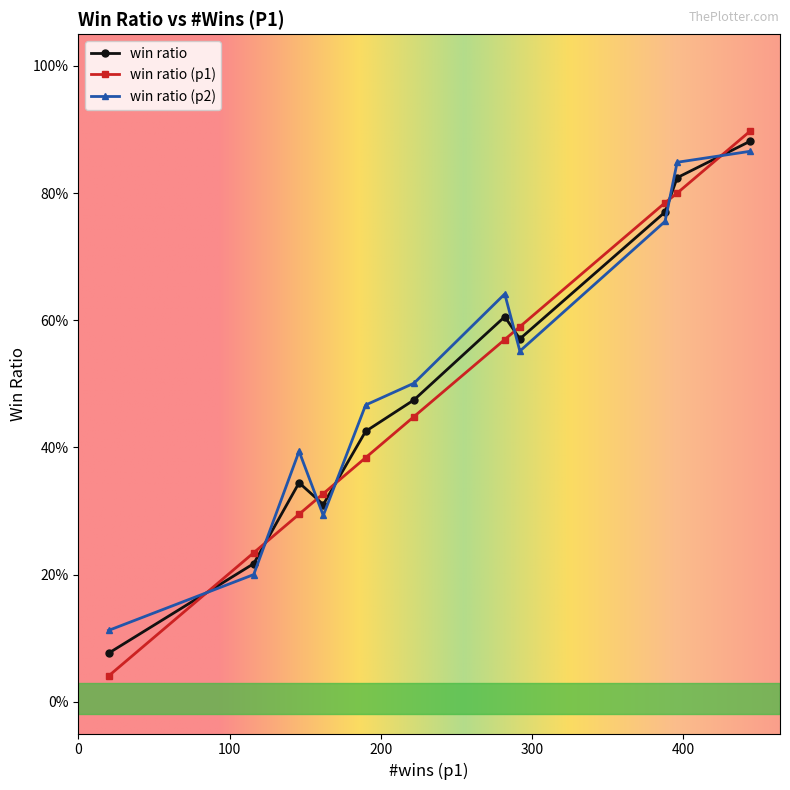

Reading left to right, list all the values displayed in this chart.

win ratio: npc=0.9	abs_taebo=0.8	ho=0.8	kinai=0.6	blue_bird=0.6	poscat=0.5	transfer=0.4	maru=0.3	drop_bot=0.3	big=0.2	keai=0.1
win ratio (p1): npc=0.9	abs_taebo=0.8	ho=0.8	kinai=0.6	blue_bird=0.6	poscat=0.4	transfer=0.4	maru=0.3	drop_bot=0.3	big=0.2	keai=0.0
win ratio (p2): npc=0.9	abs_taebo=0.8	ho=0.8	kinai=0.6	blue_bird=0.6	poscat=0.5	transfer=0.5	maru=0.4	drop_bot=0.3	big=0.2	keai=0.1